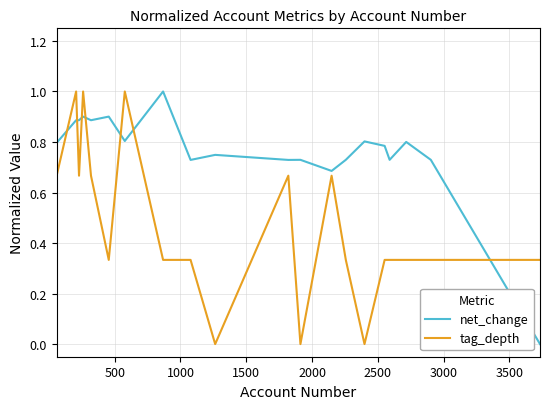

What is the greatest value displayed?

1.0